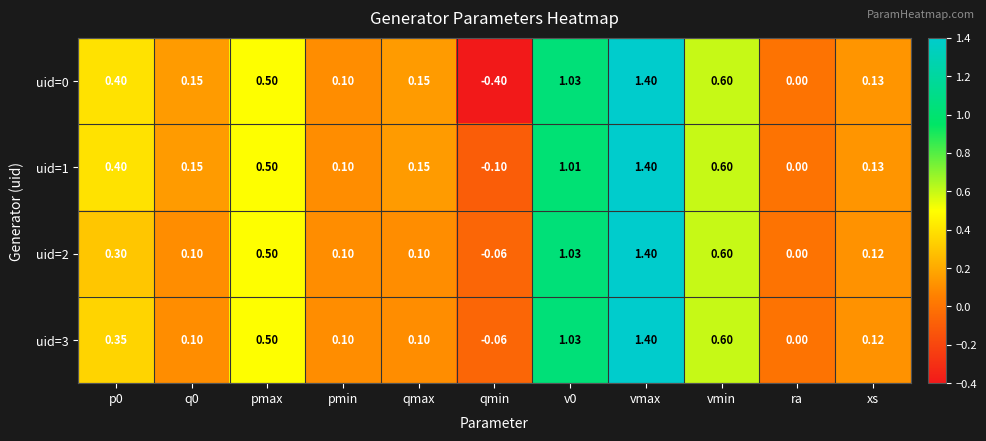

At which category is the sum across all series the highest?

vmax